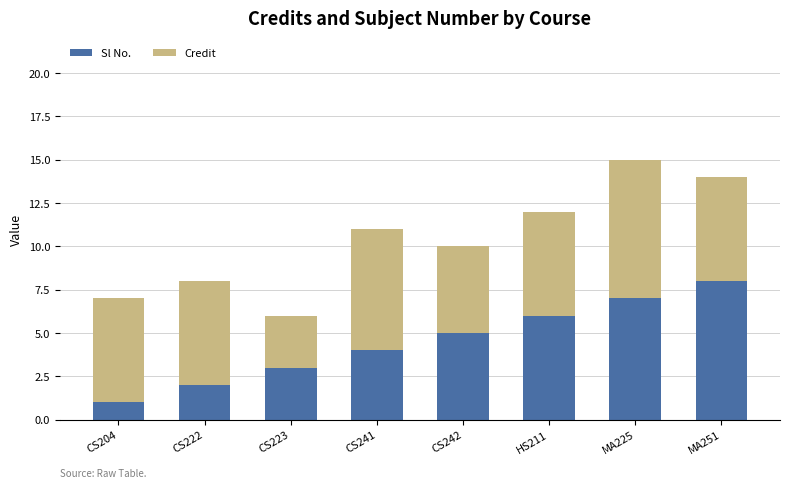

The value of Sl No. at HS211 is 10. True or false?

False